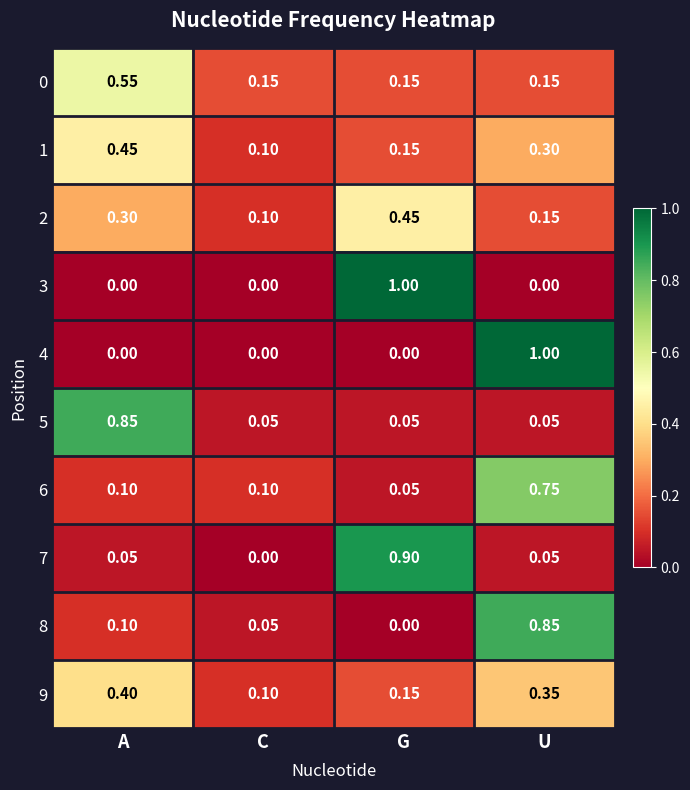

Rank the categories by 2 value from highest to lowest.

G, A, U, C